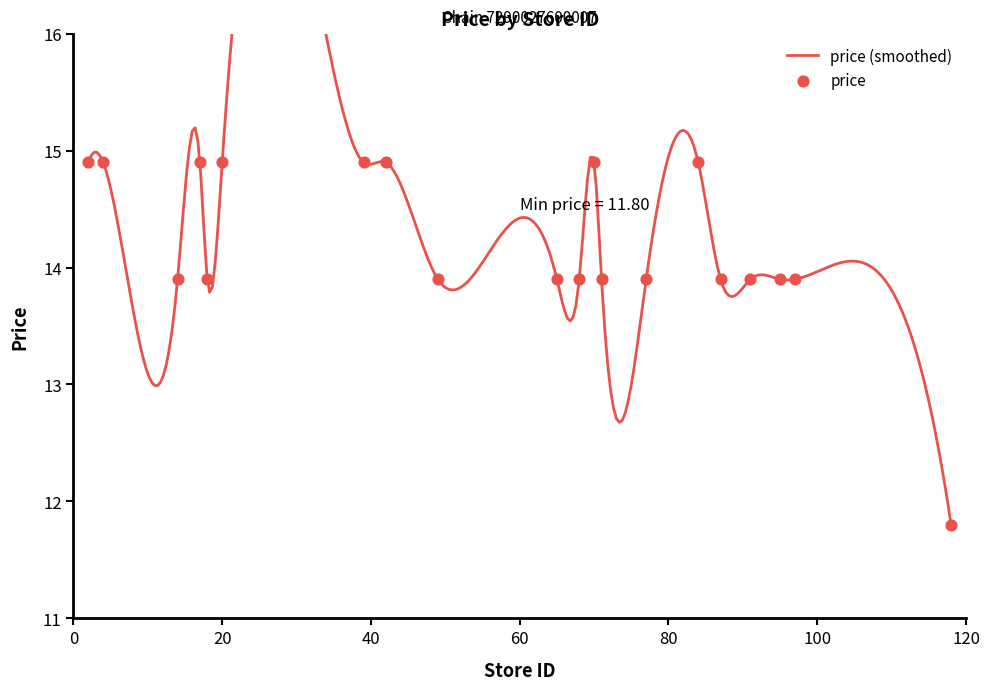

What is the change in value from 39 to 87?

-1.0